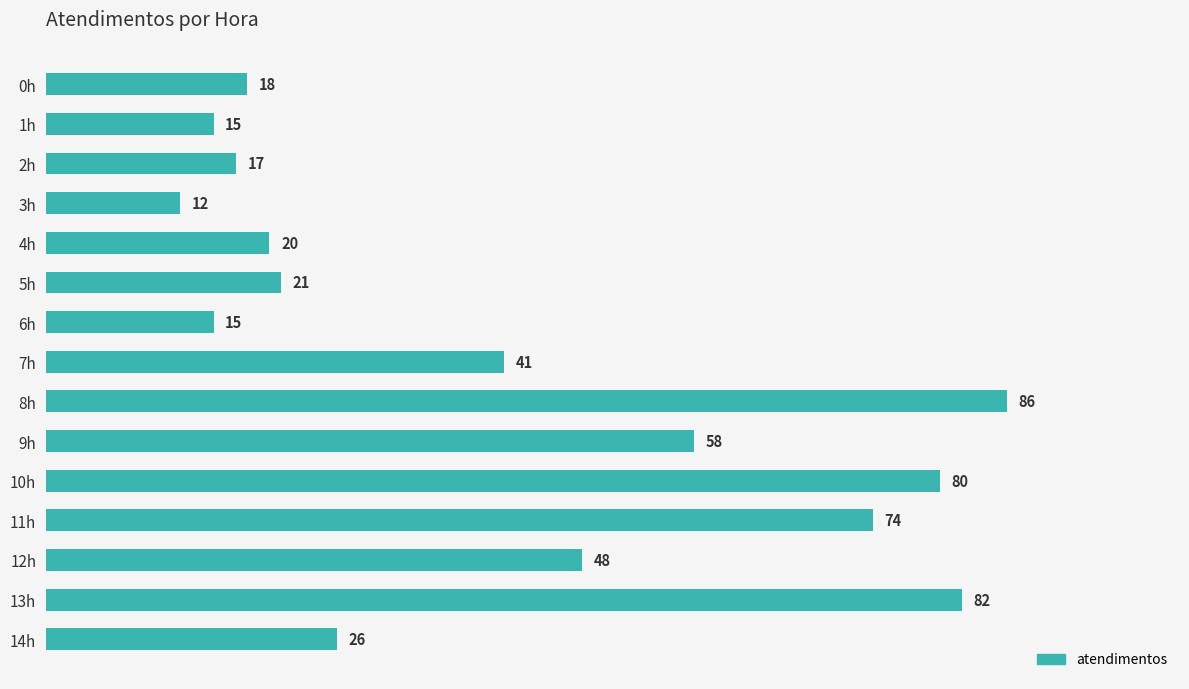

How many values are below 26?

7